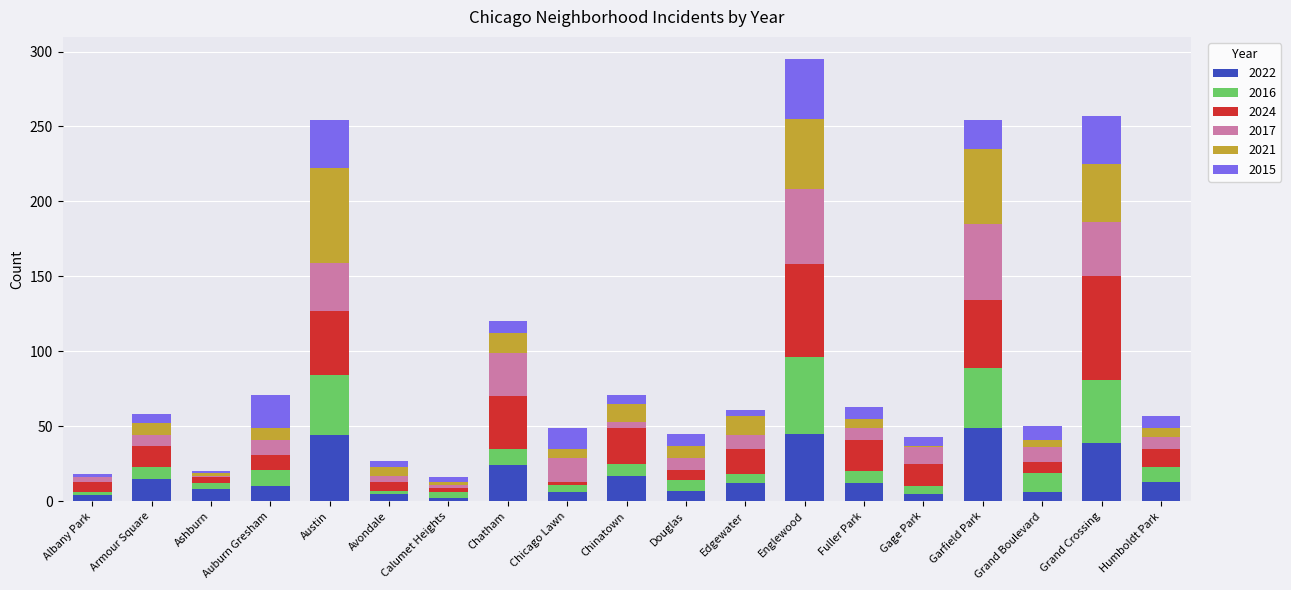

What is the total value across all series at Garfield Park?

254